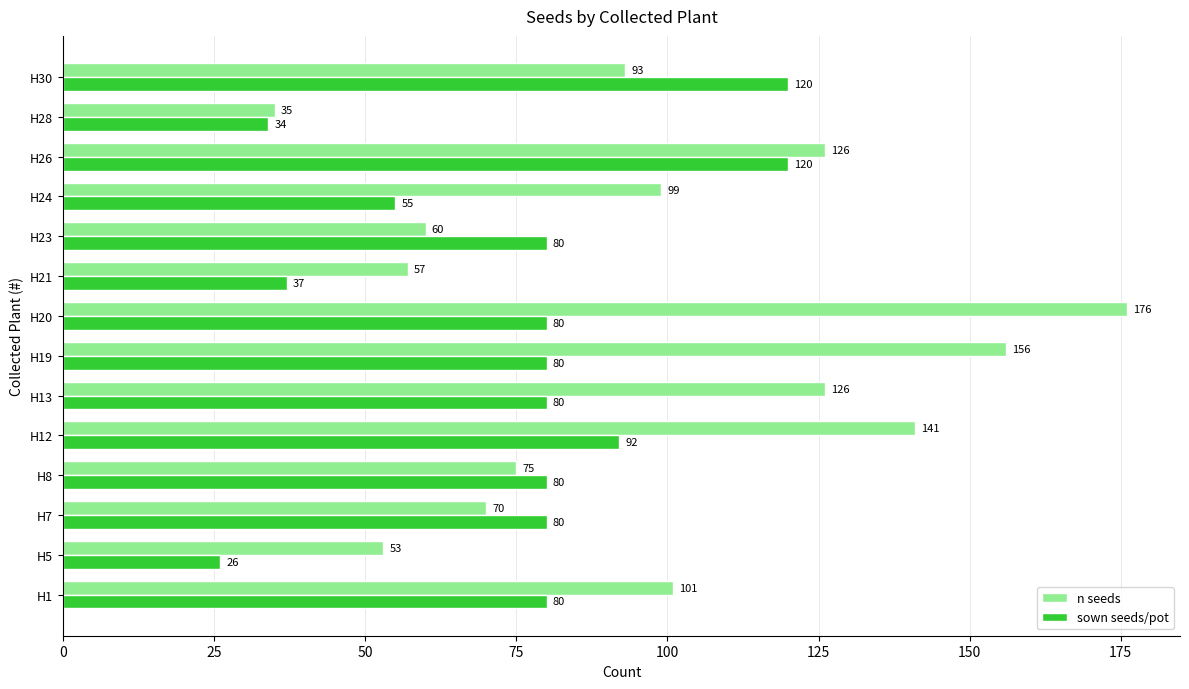

Which series has the largest range (max minus min)?

n seeds